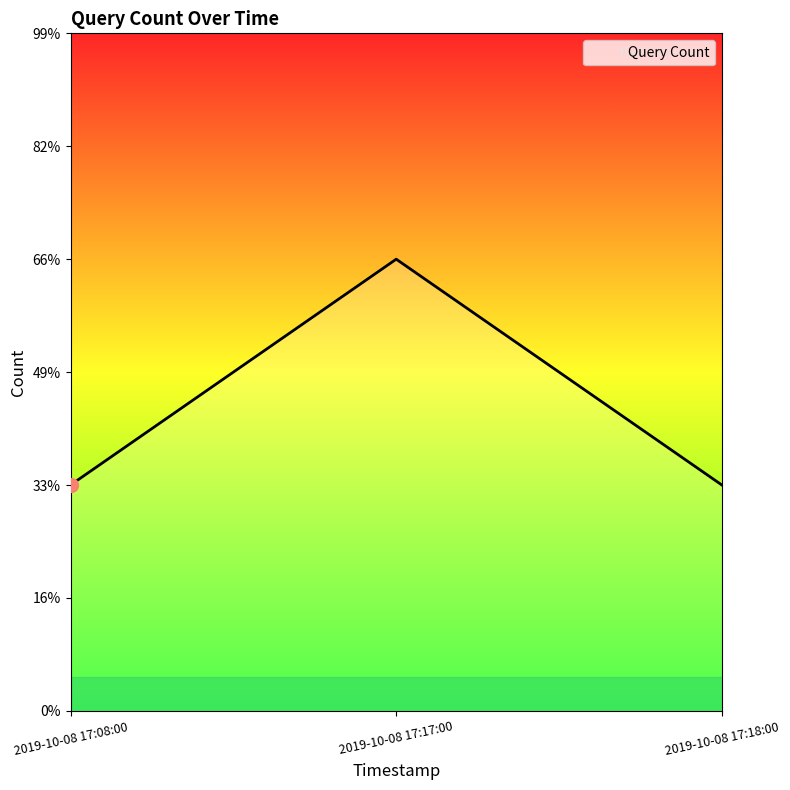

Does the chart have visible grid lines?

No